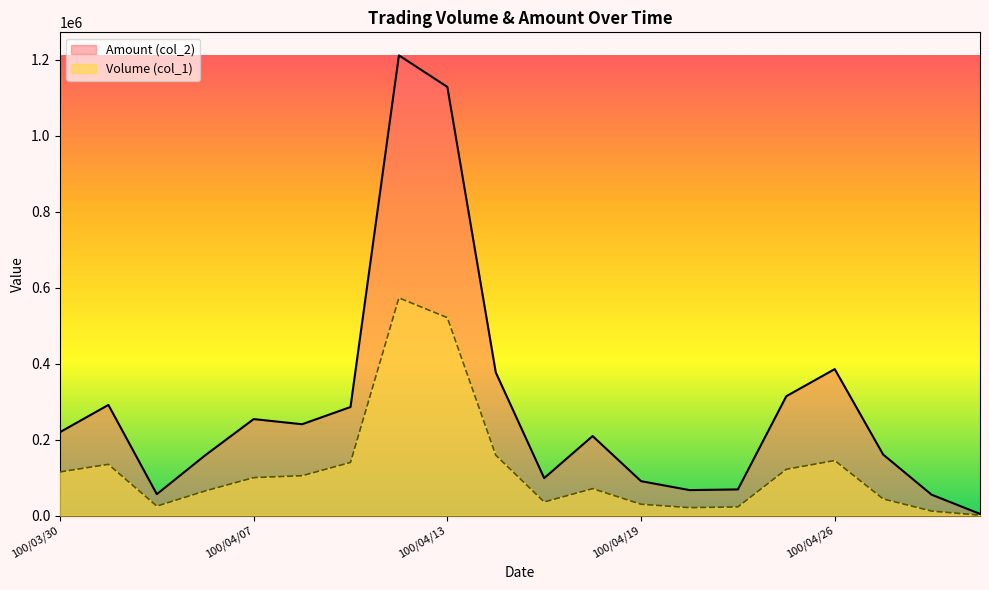

At 100/05/03, list the series in order from smallest to largest.

Volume (col_1), Amount (col_2)